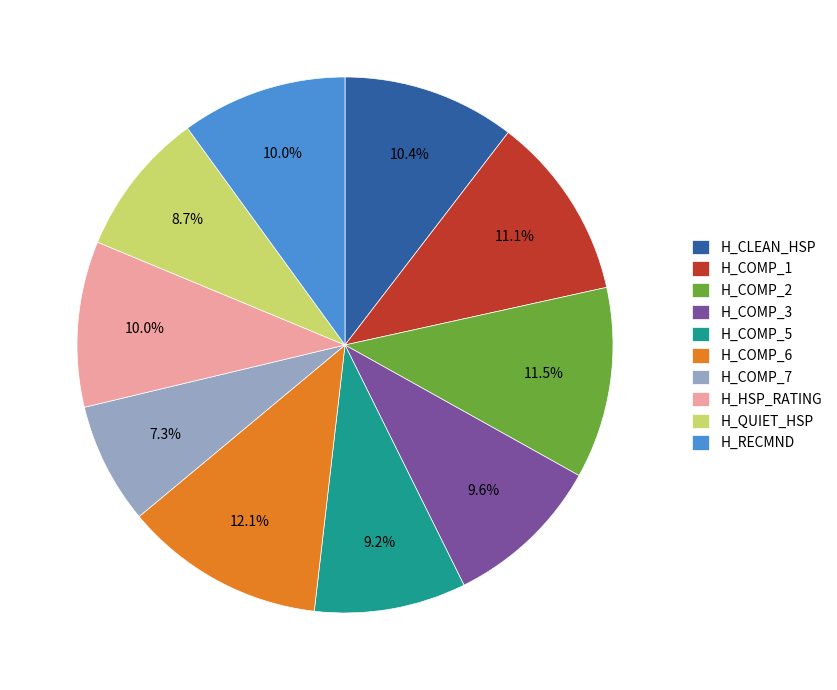

Is there a majority slice in this chart?

No